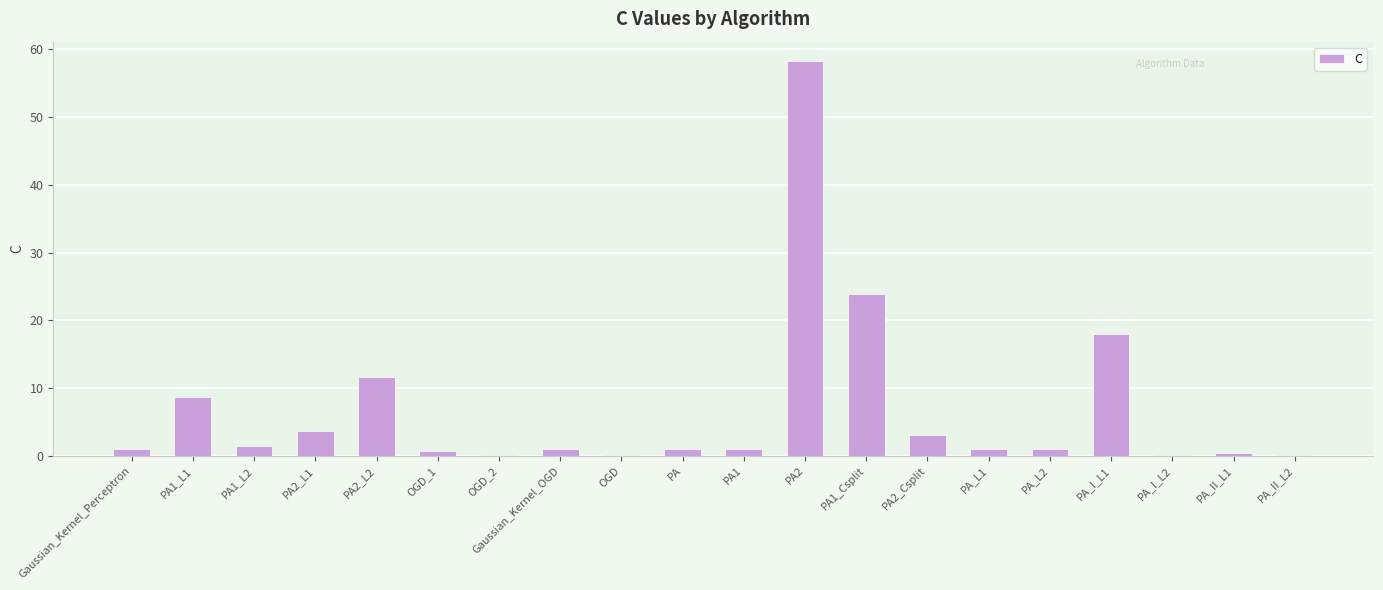

What is the greatest value displayed?

58.2